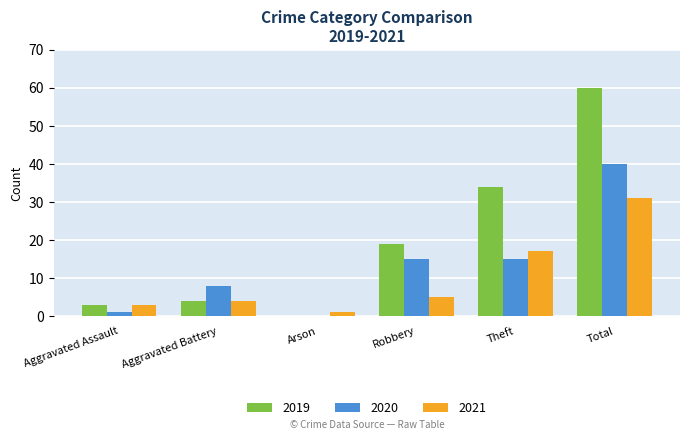

True or false: 2020 has a value of 5 at Aggravated Battery.

False